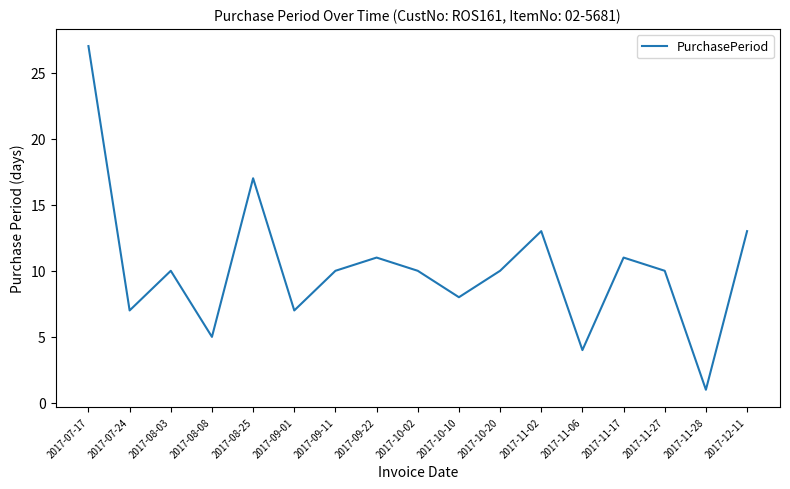

Between 2017-12-11 and 2017-07-17, which is larger?

2017-07-17